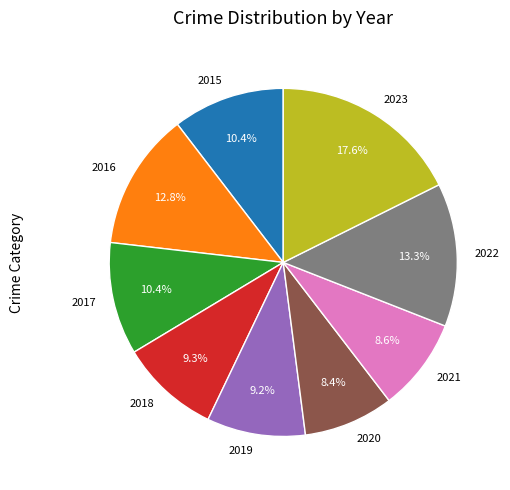

What percentage is NOT represented by 2016?

87.2%